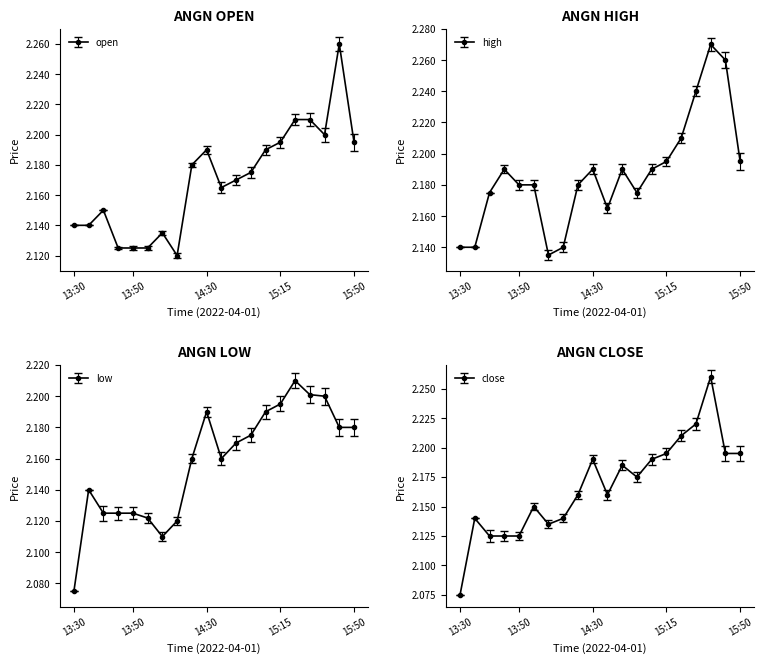

Which category has the highest value in the low series?

15:25